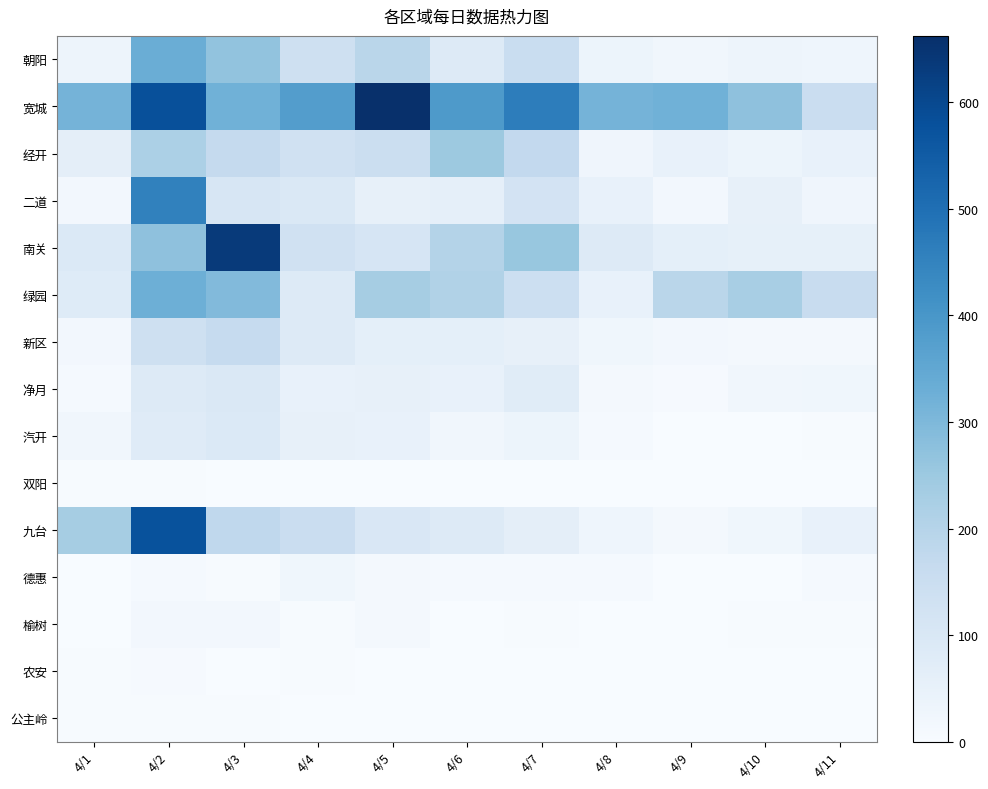

At which category is the sum across all series the highest?

4/2